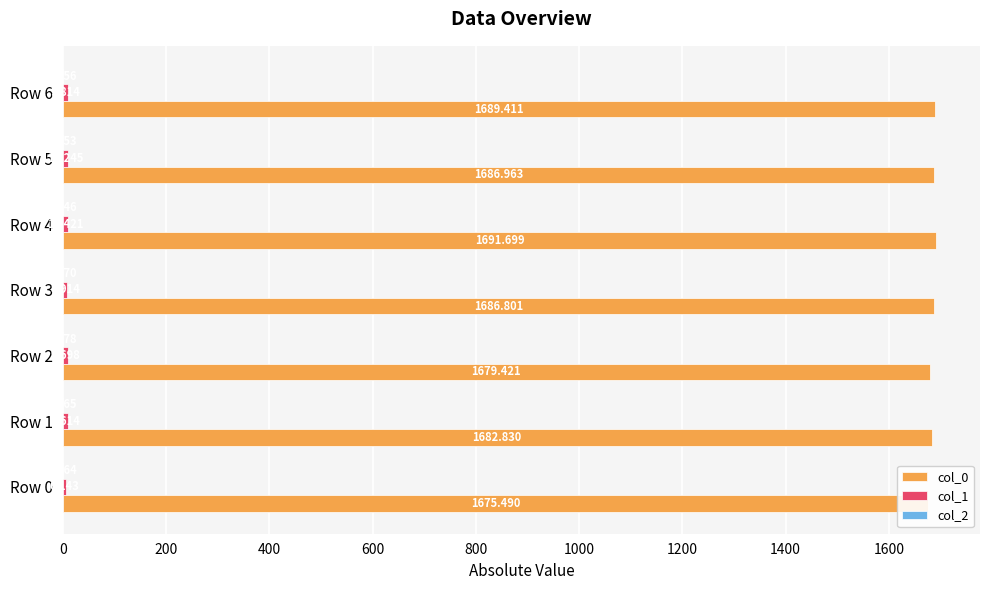

At Row 0, list the series in order from smallest to largest.

col_2, col_1, col_0